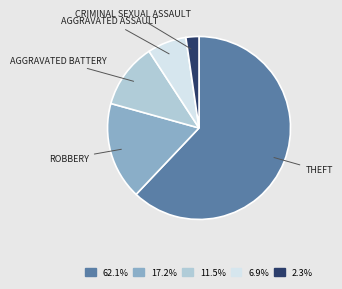

Does any single category account for the majority?

Yes